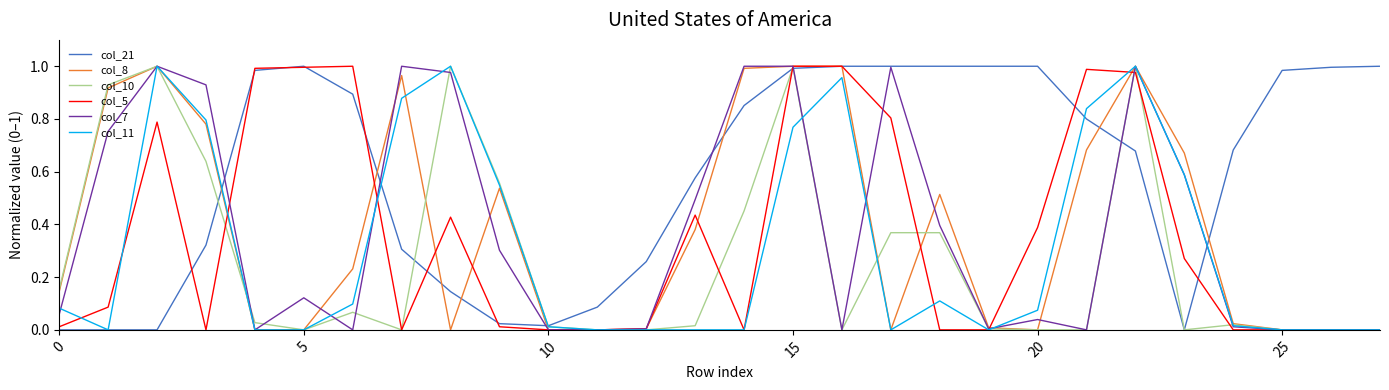

Which series has the largest total across all categories?

col_21